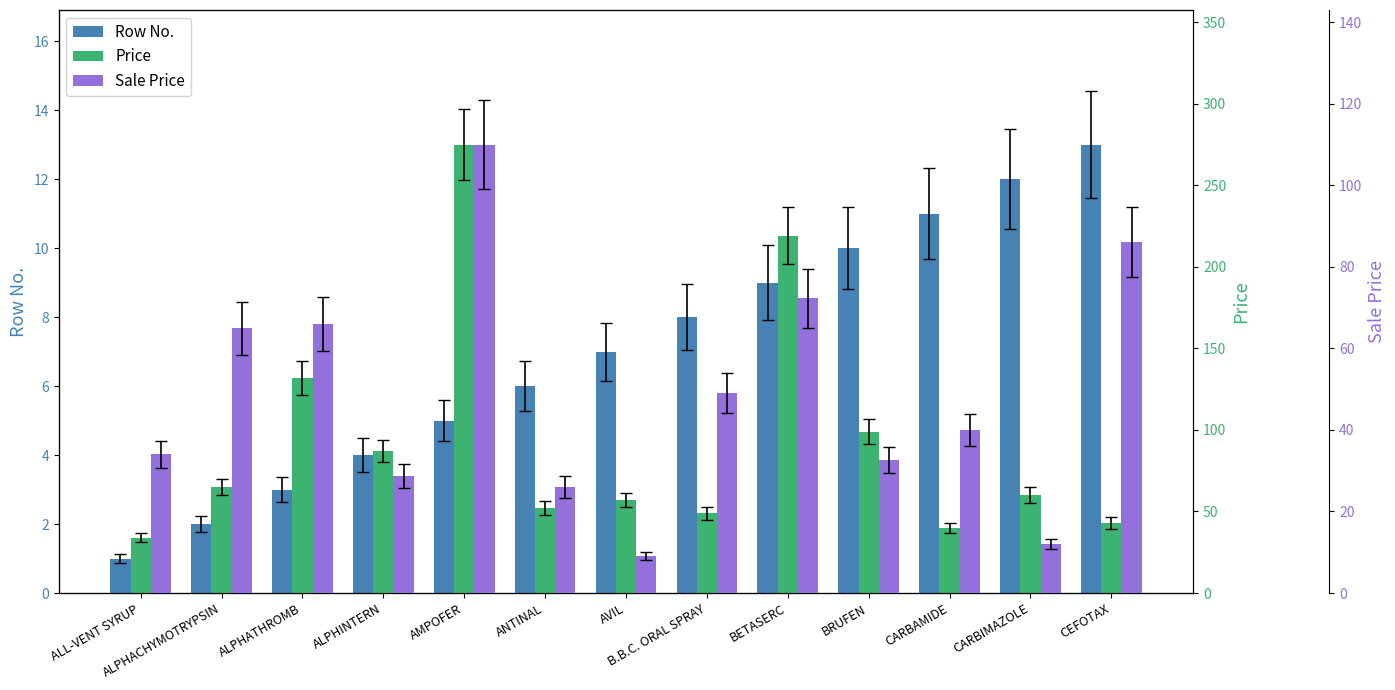

At which label is Row No. closest to 7?

AVIL